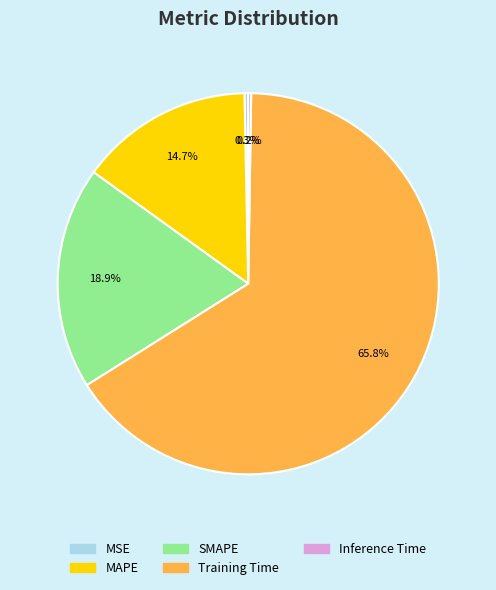

Which slice is the largest?

Training Time